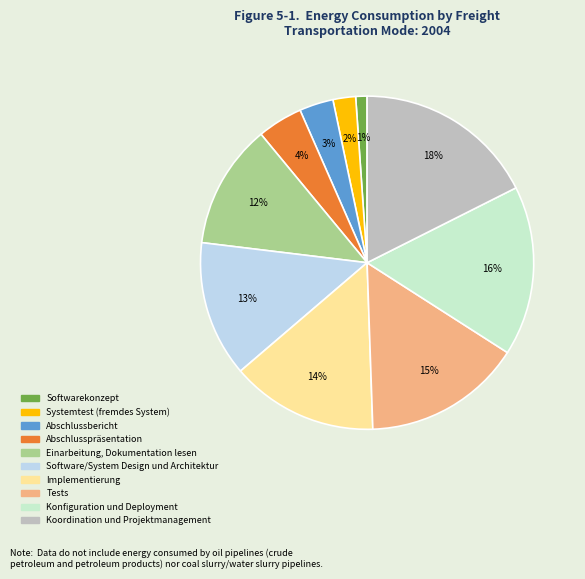

Is it true that Softwarekonzept is 1% of the pie?

True